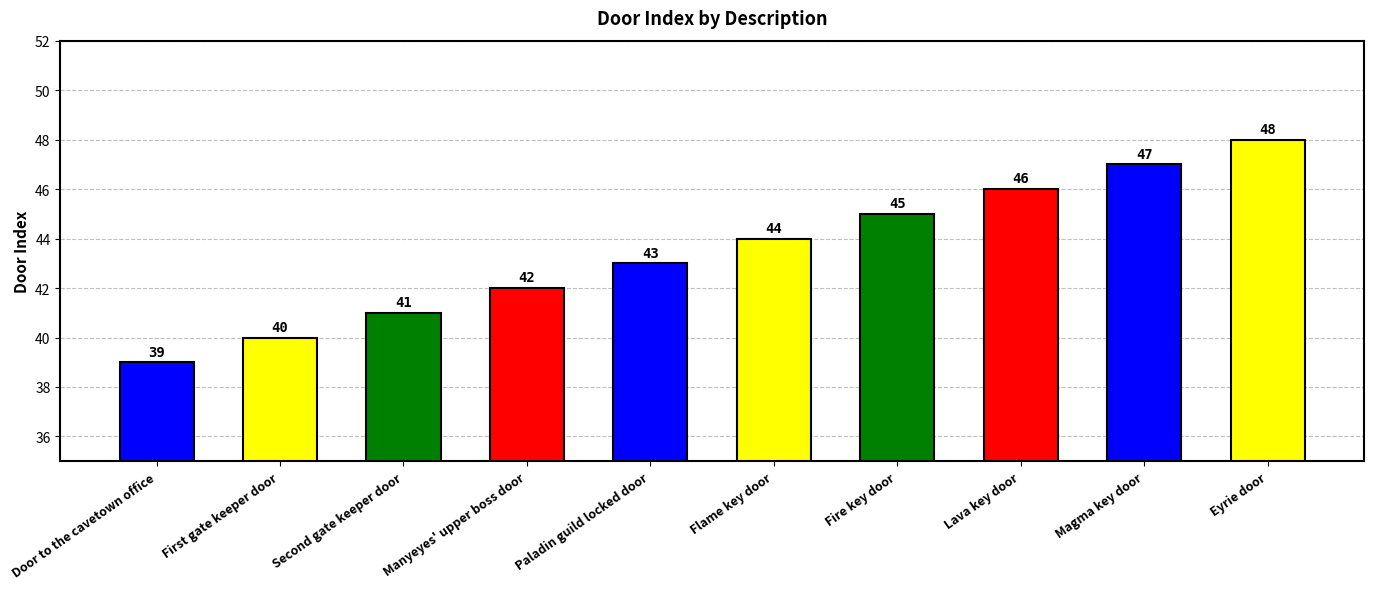

True or false: the data shows 25 at Door to the cavetown office.

False